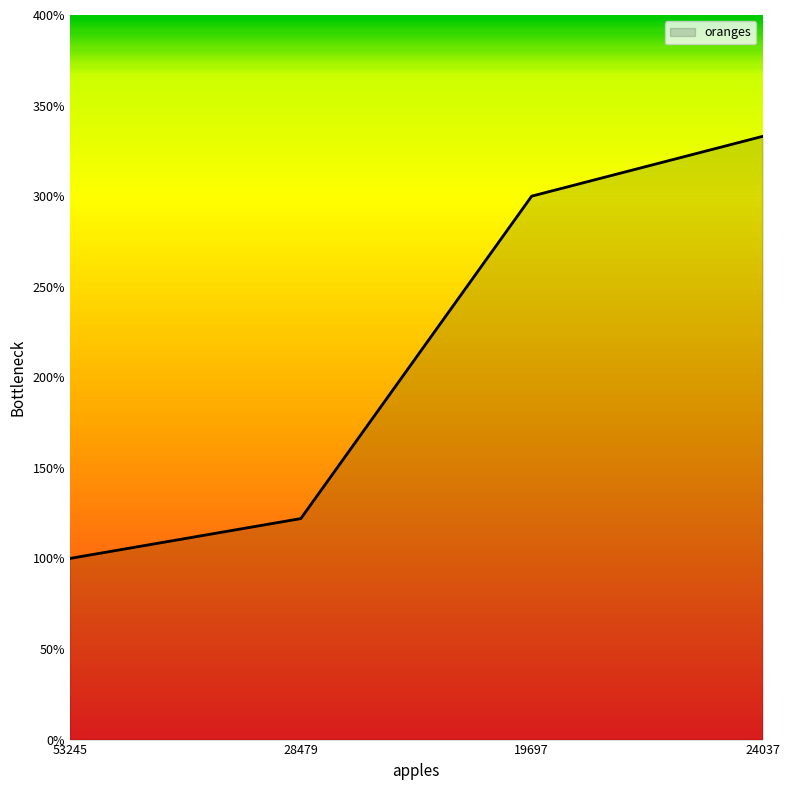

Reading right to left, transcribe all the data shown in this chart.

24037=333	19697=300	28479=122	53245=100